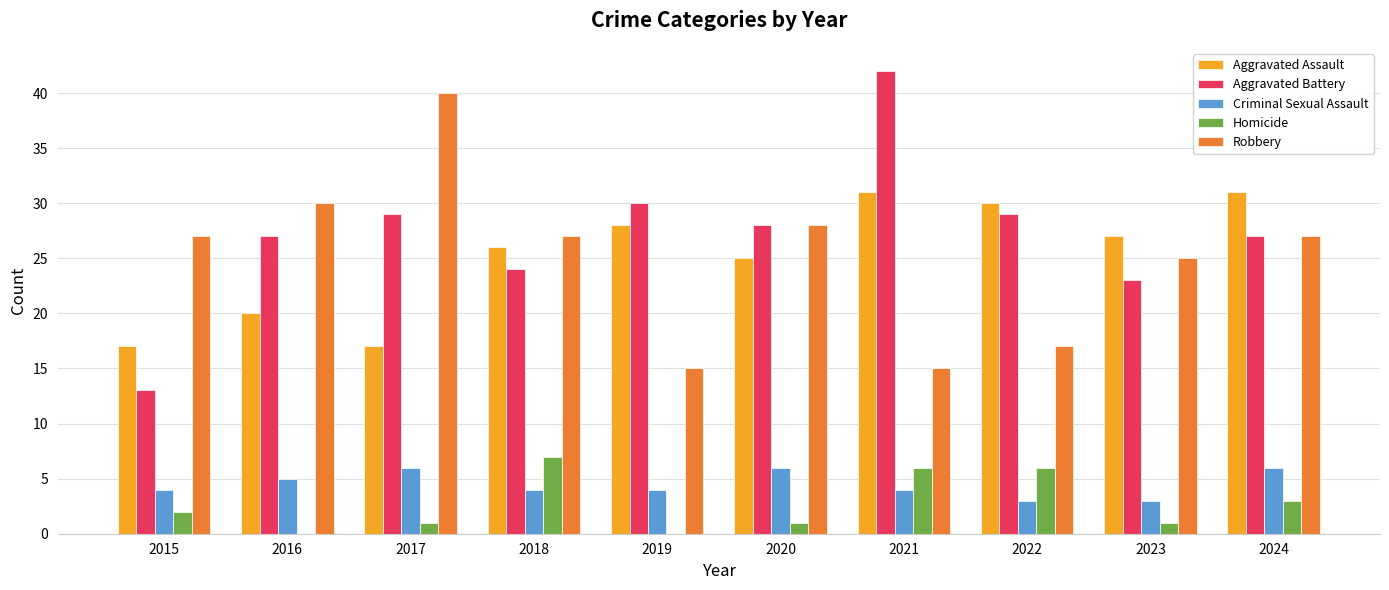

Which series has the largest total across all categories?

Aggravated Battery